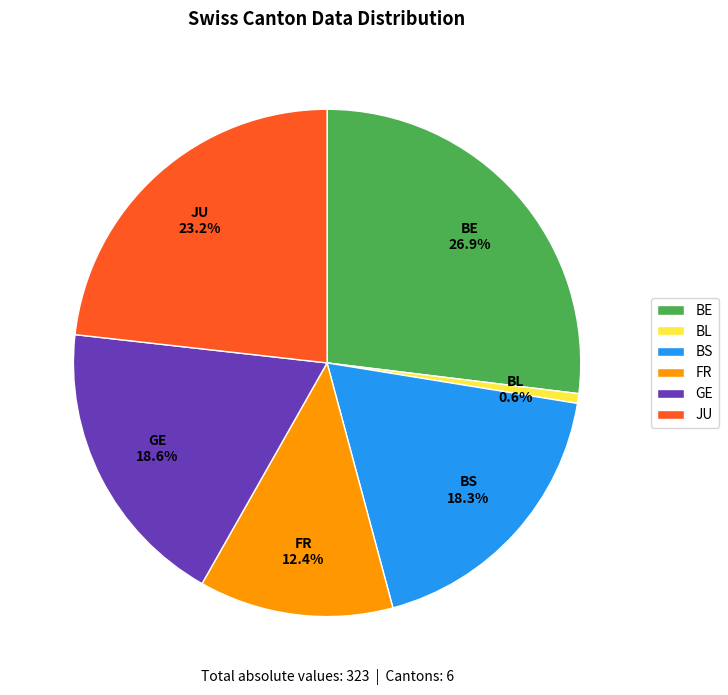

Combined, what portion of the pie is JU and GE?

41.8%